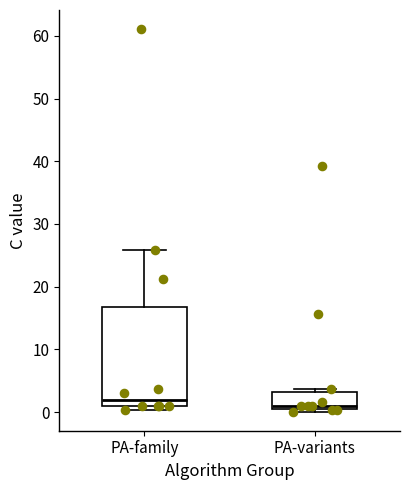

Reading left to right, read every box against the y-axis: the position of its median line, the range the box covers, and the ends of its whiskers. The values are not printed on the chart, so give them approximately, as read against the axis.

PA-family: median 2, box 1 to 17, whiskers 0 to 26
PA-variants: median 1, box 0 to 3, whiskers 0 (just below the box's lower edge) to 4